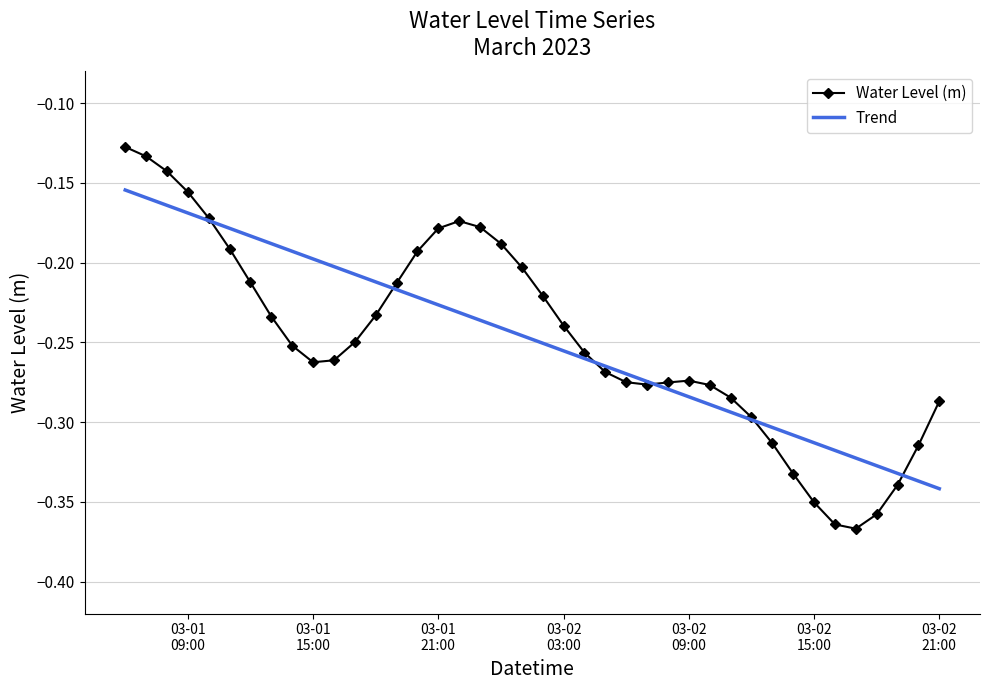

What are all the series names shown in the legend?

Water Level (m), Trend